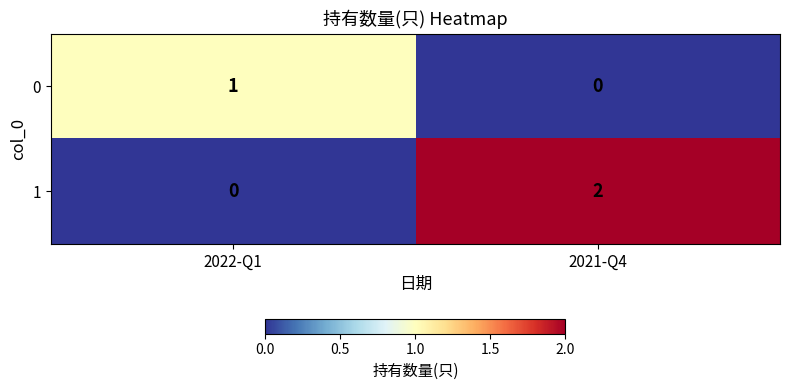

Reading right to left, what are all the values shown in this chart?

0: 2021-Q4=0	2022-Q1=1
1: 2021-Q4=2	2022-Q1=0